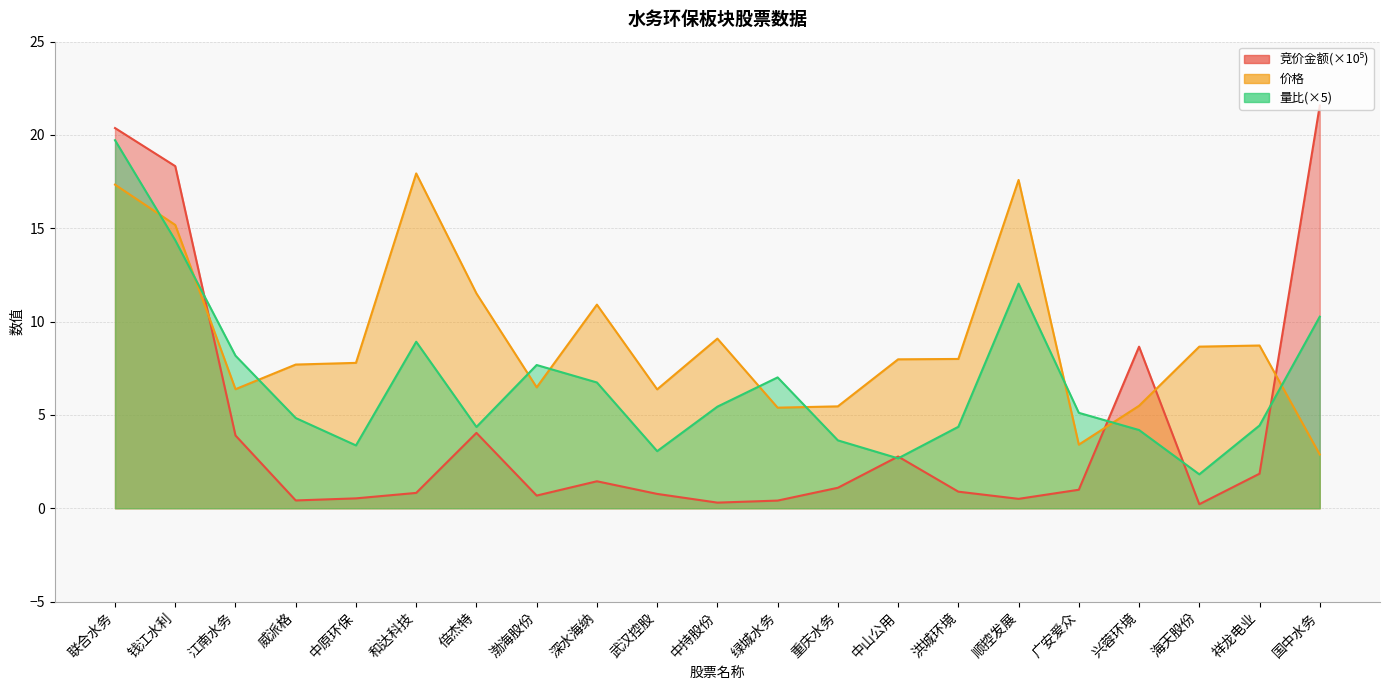

Reading left to right, what are all the values shown in this chart?

竞价金额: 20.4	18.3	3.9	0.4	0.5	0.8	4.0	0.7	1.4	0.8	0.3	0.4	1.1	2.8	0.9	0.5	1.0	8.7	0.2	1.9	21.6
价格: 17.3	15.2	6.4	7.7	7.8	17.9	11.5	6.5	10.9	6.4	9.1	5.4	5.5	8.0	8.0	17.6	3.4	5.5	8.7	8.7	2.9
量比: 19.7	14.4	8.2	4.8	3.4	8.9	4.4	7.7	6.7	3.1	5.4	7.0	3.6	2.7	4.4	12.0	5.1	4.2	1.8	4.4	10.3